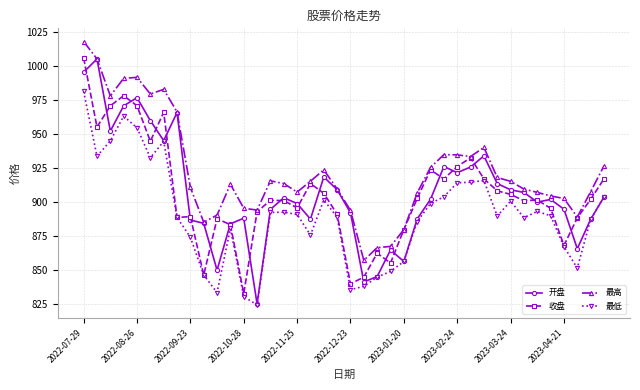

How many data points does each series have?

40